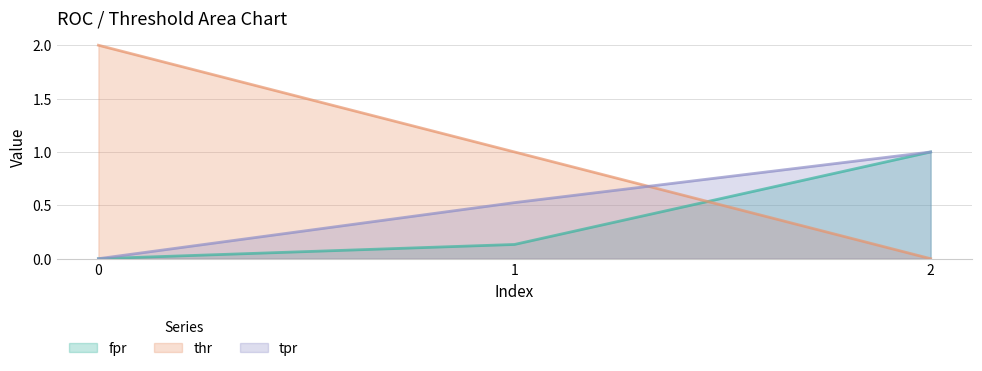

Reading left to right, extract all data points from this chart.

fpr: 0.0	0.1	1.0
thr: 2.0	1.0	0.0
tpr: 0.0	0.5	1.0